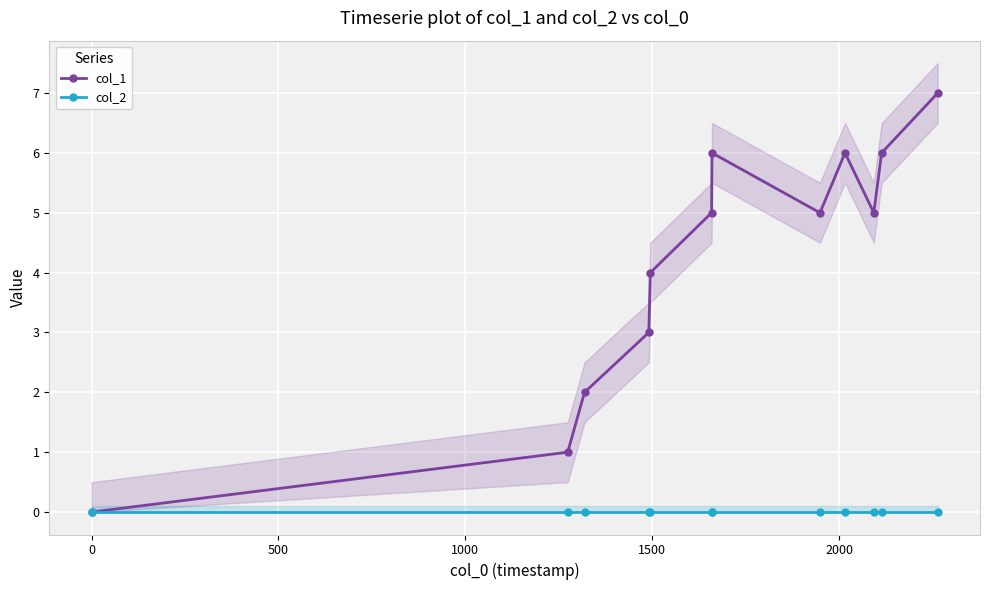

True or false: col_1 has more than 2 interior local peaks.

False